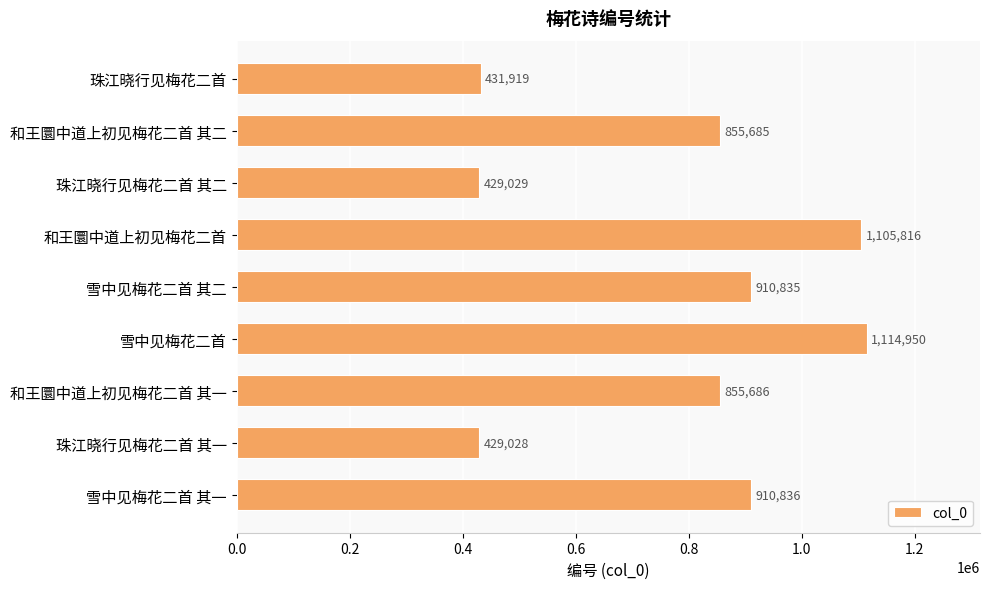

Reading top to bottom, extract all data points from this chart.

珠江晓行见梅花二首=431919	和王圜中道上初见梅花二首 其二=855685	珠江晓行见梅花二首 其二=429029	和王圜中道上初见梅花二首=1105816	雪中见梅花二首 其二=910835	雪中见梅花二首=1114950	和王圜中道上初见梅花二首 其一=855686	珠江晓行见梅花二首 其一=429028	雪中见梅花二首 其一=910836